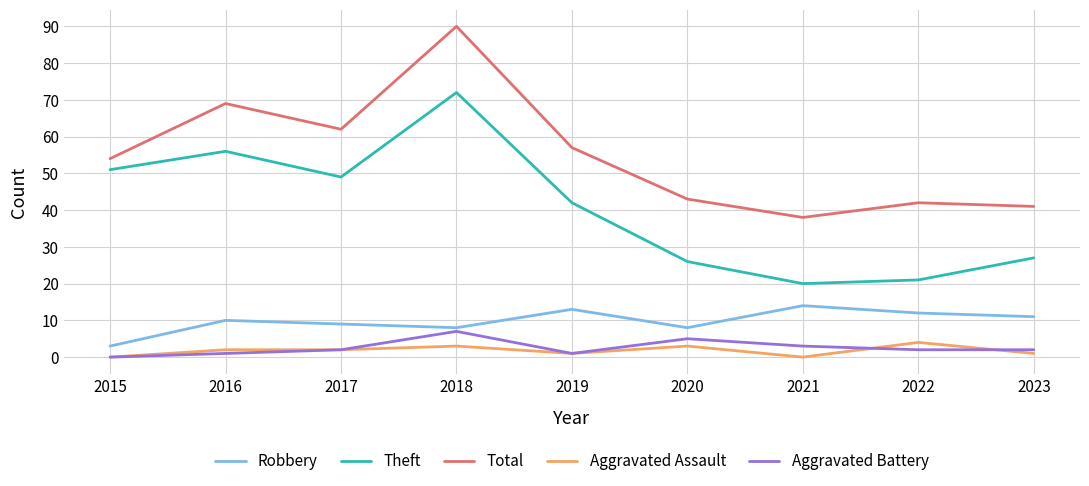

Reading left to right, list all the values displayed in this chart.

Robbery: 3	10	9	8	13	8	14	12	11
Theft: 51	56	49	72	42	26	20	21	27
Total: 54	69	62	90	57	43	38	42	41
Aggravated Assault: 0	2	2	3	1	3	0	4	1
Aggravated Battery: 0	1	2	7	1	5	3	2	2